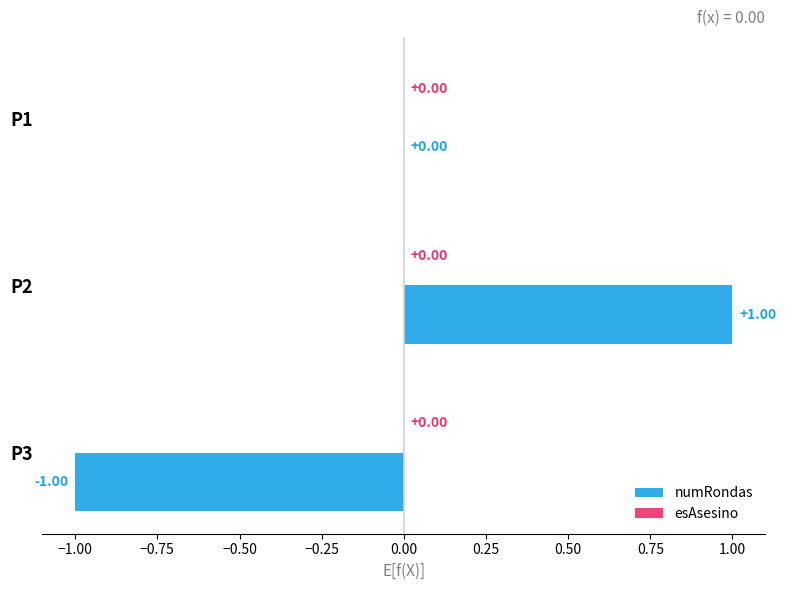

Between P1 and P3, which is larger?

P1